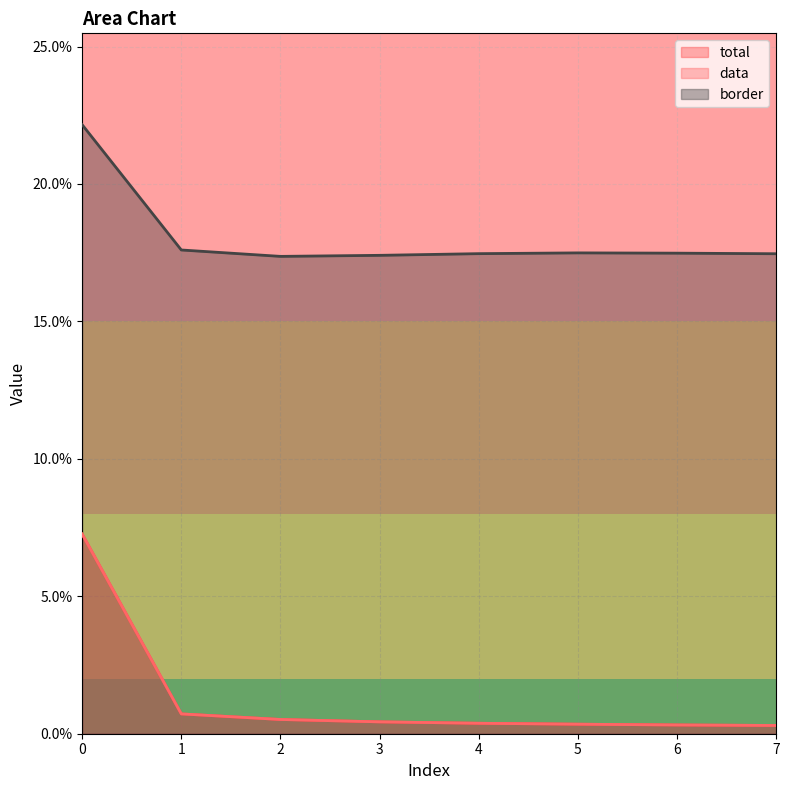

Reading left to right, what are all the values shown in this chart?

total: 0.1	0.0	0.0	0.0	0.0	0.0	0.0	0.0
data: 0.1	0.0	0.0	0.0	0.0	0.0	0.0	0.0
border: 0.2	0.2	0.2	0.2	0.2	0.2	0.2	0.2